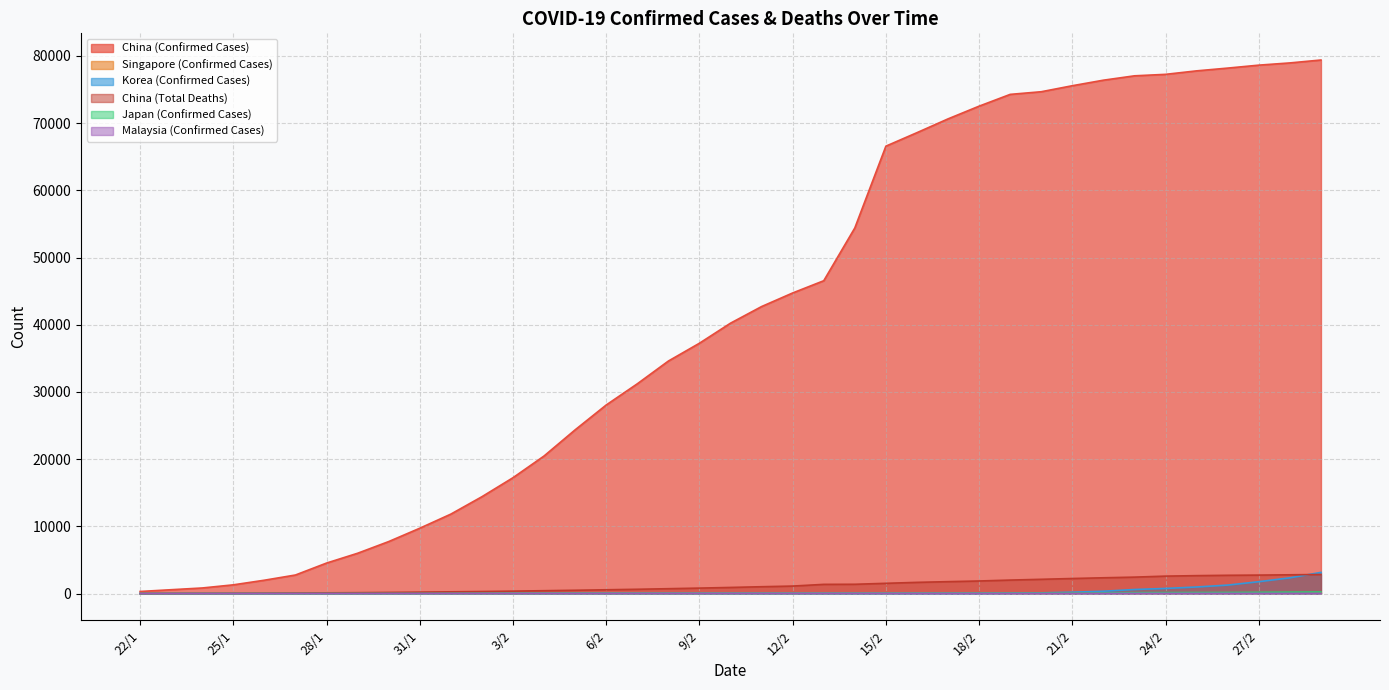

Which series has the largest range (max minus min)?

China (Confirmed Cases)